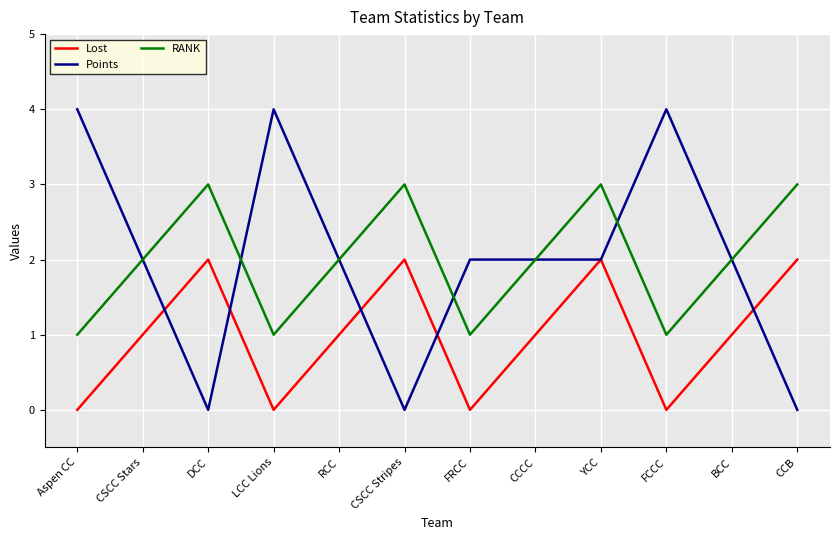

What is the difference between the maximum and minimum values in the Lost series?

2